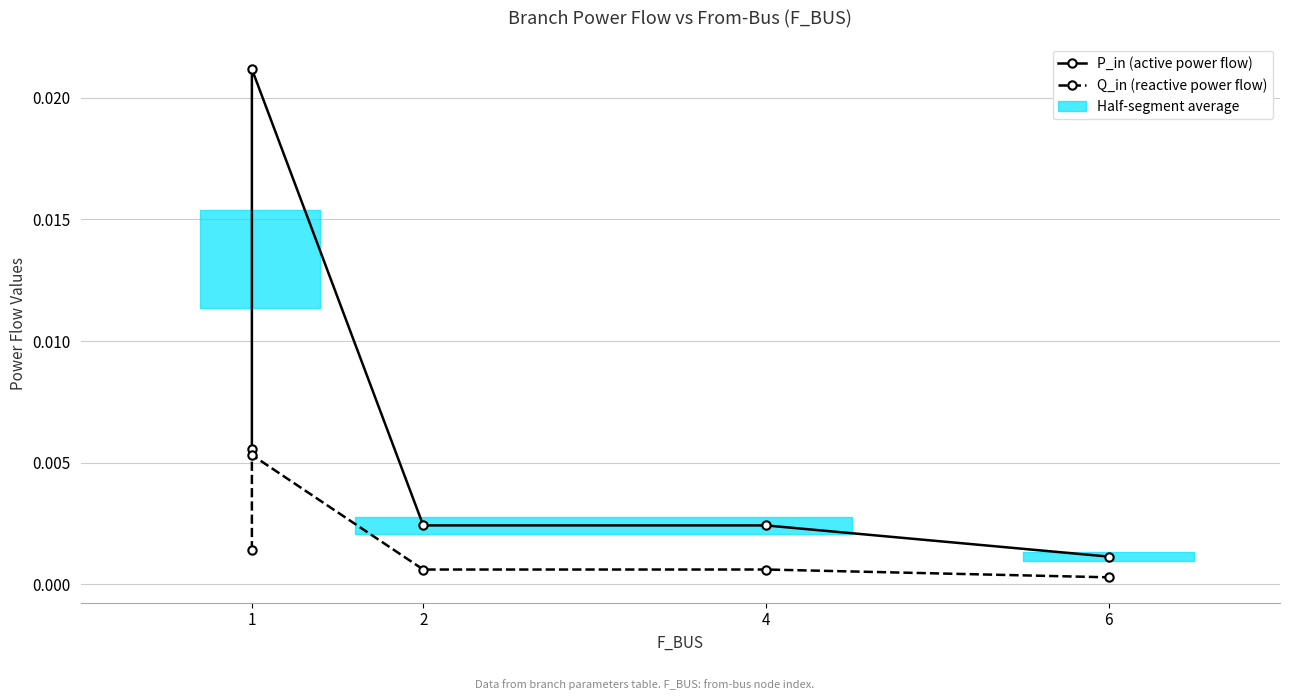

The value of Q_in (reactive power flow) at 2 is 0.0. True or false?

True